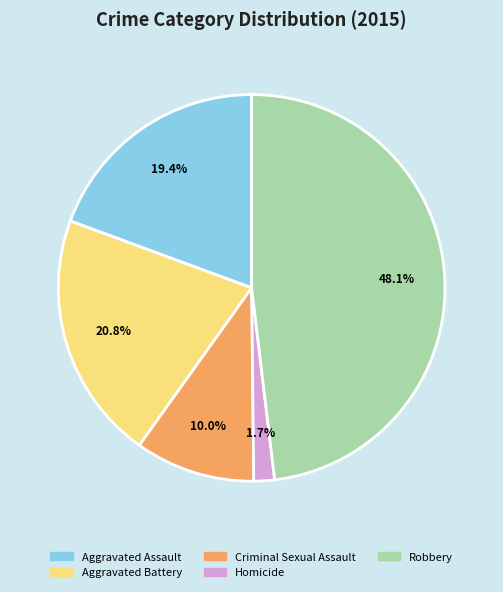

How much of the chart is everything except Criminal Sexual Assault?

90.0%